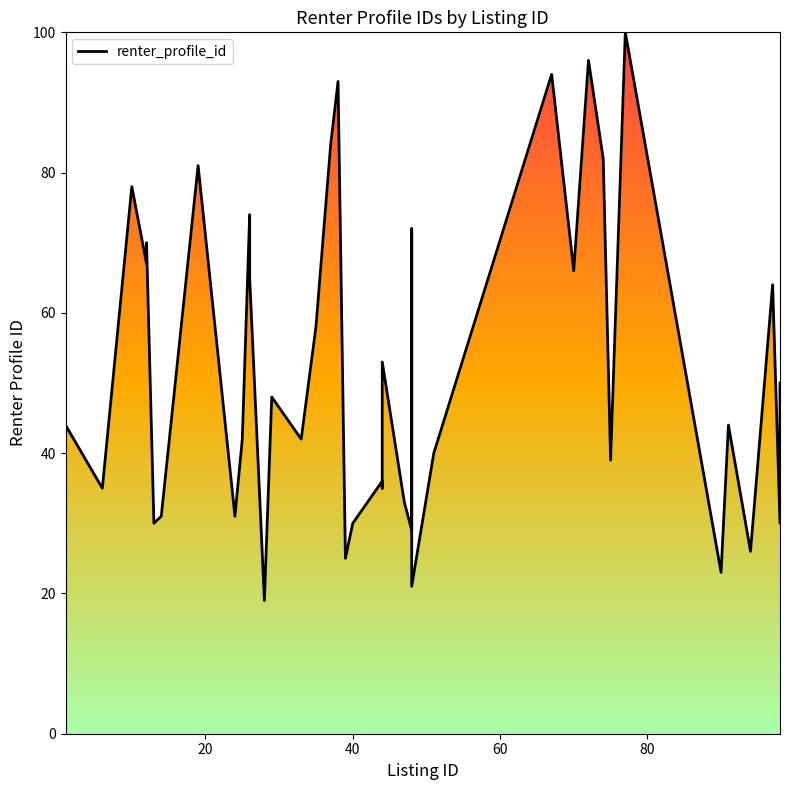

How many lines are shown in the chart?

1